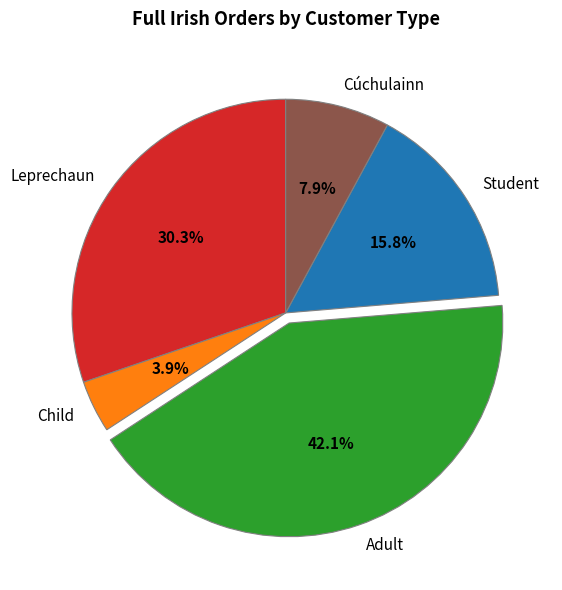

What percentage is NOT represented by Adult?

57.9%